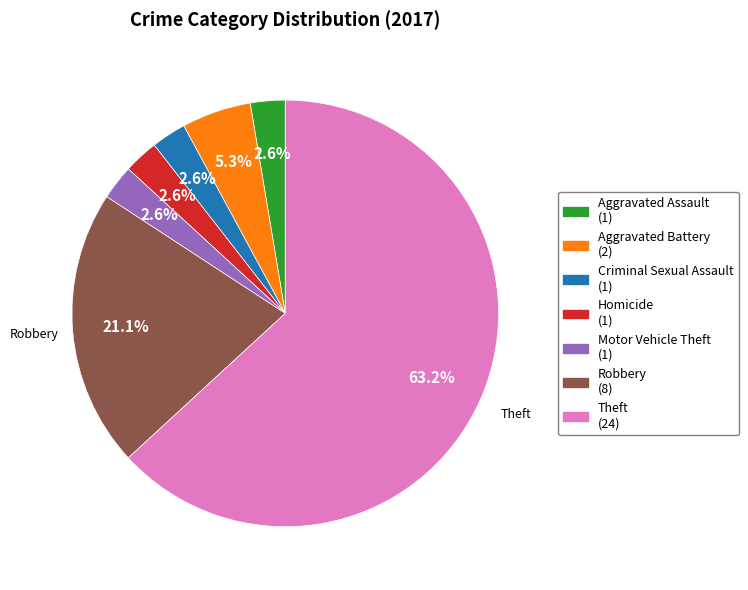

What percentage is the Criminal Sexual Assault slice, to the nearest percent?

3%